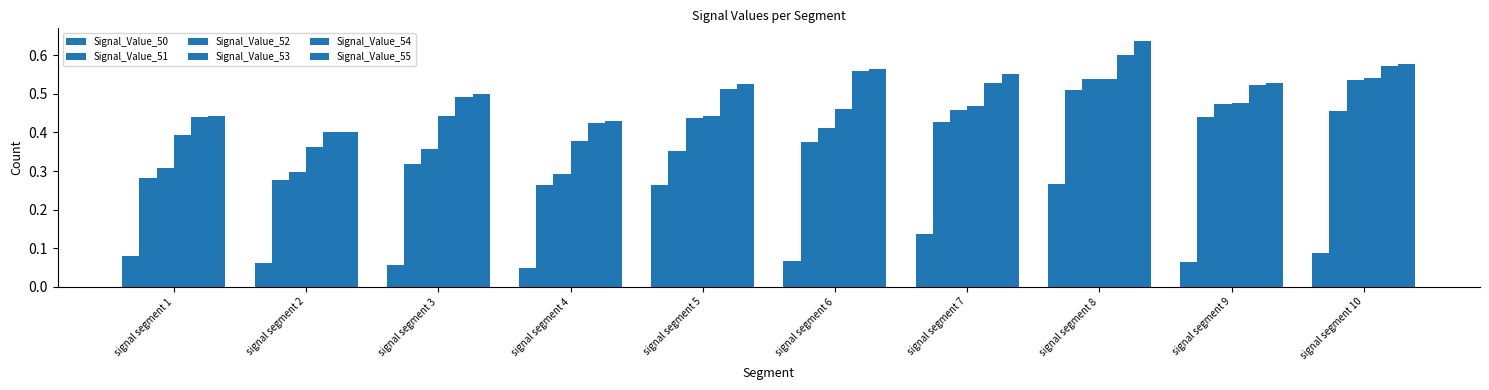

At which label is Signal_Value_52 closest to 0?

signal segment 4